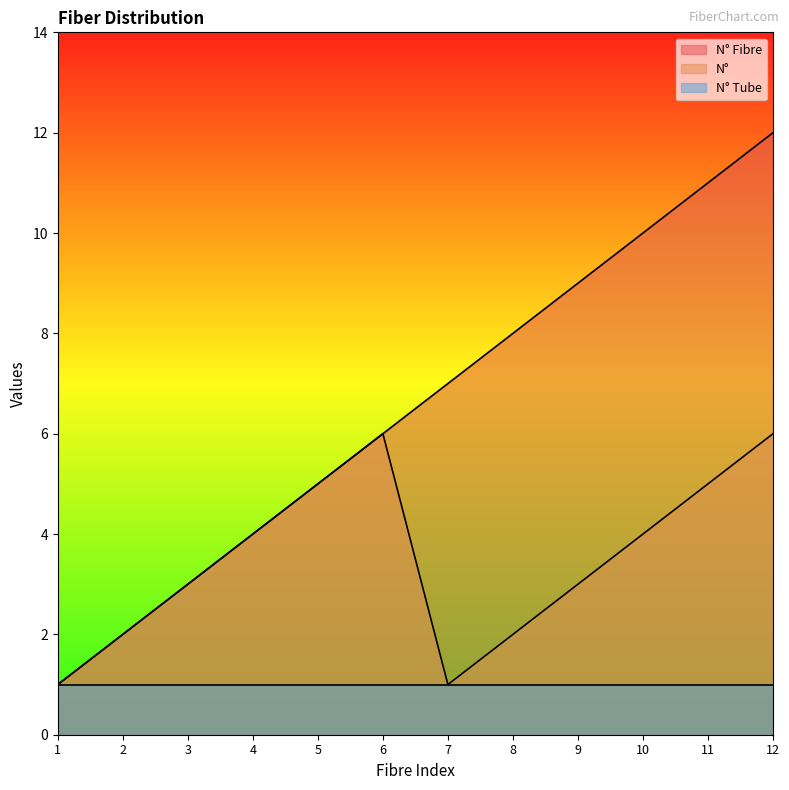

Which category has the highest value in the N° Fibre series?

12